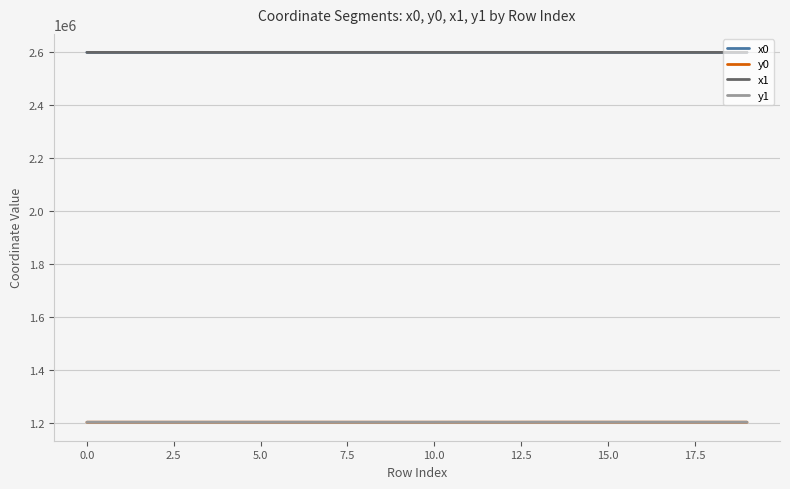

What are all the series names shown in the legend?

x0, y0, x1, y1